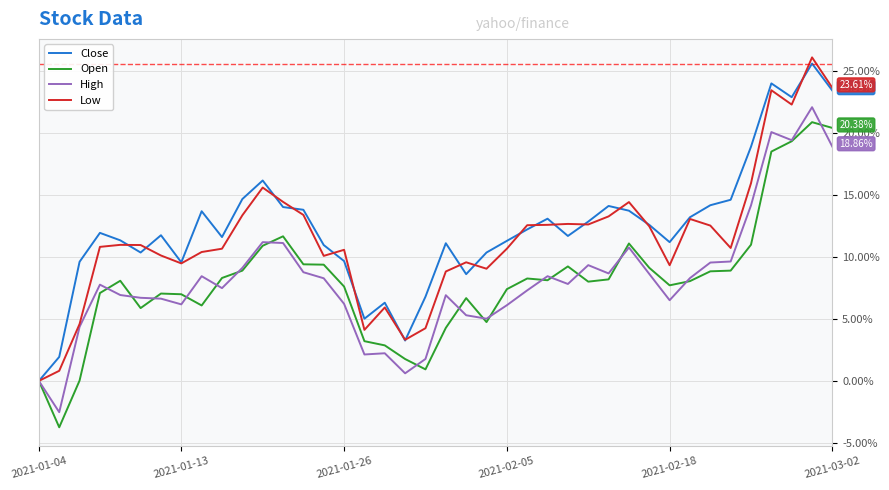

What is the sum of all Open values?

320.7